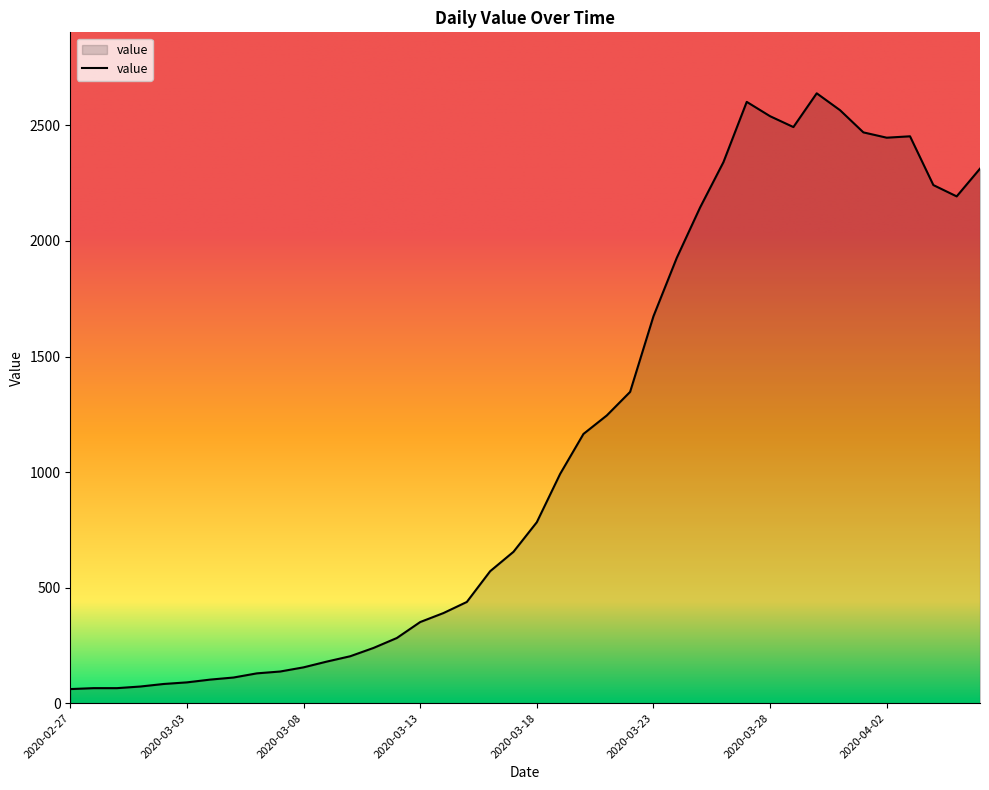

What is the difference between the maximum and minimum values?

2578